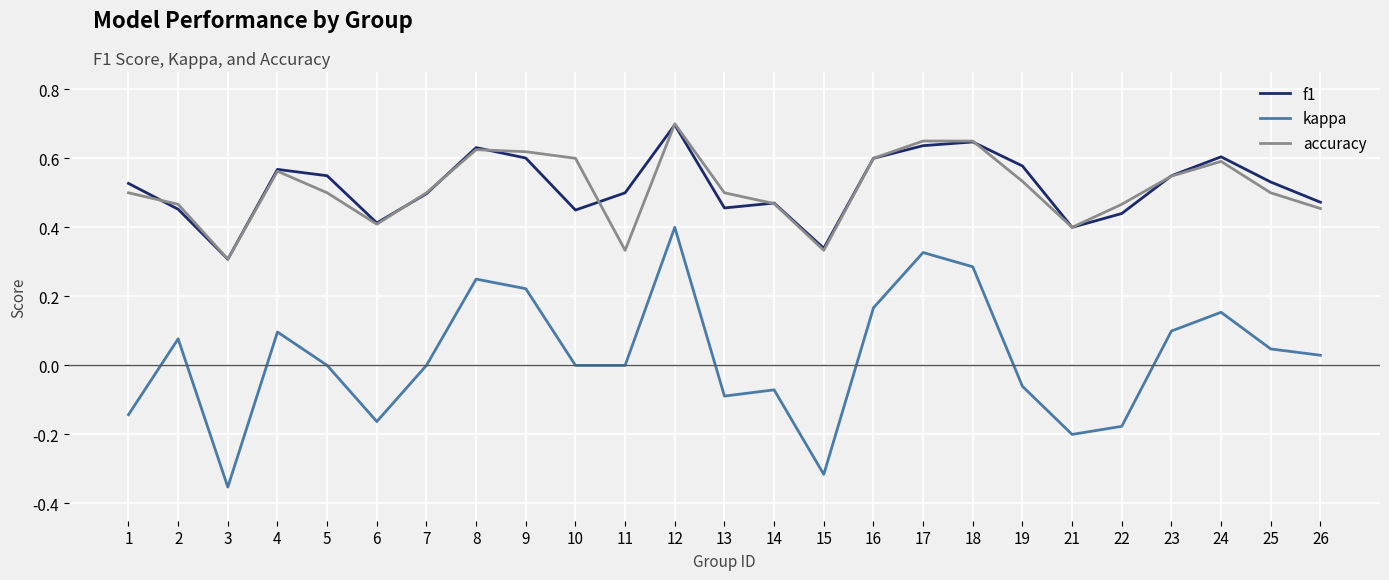

At which label does kappa reach its minimum?

3